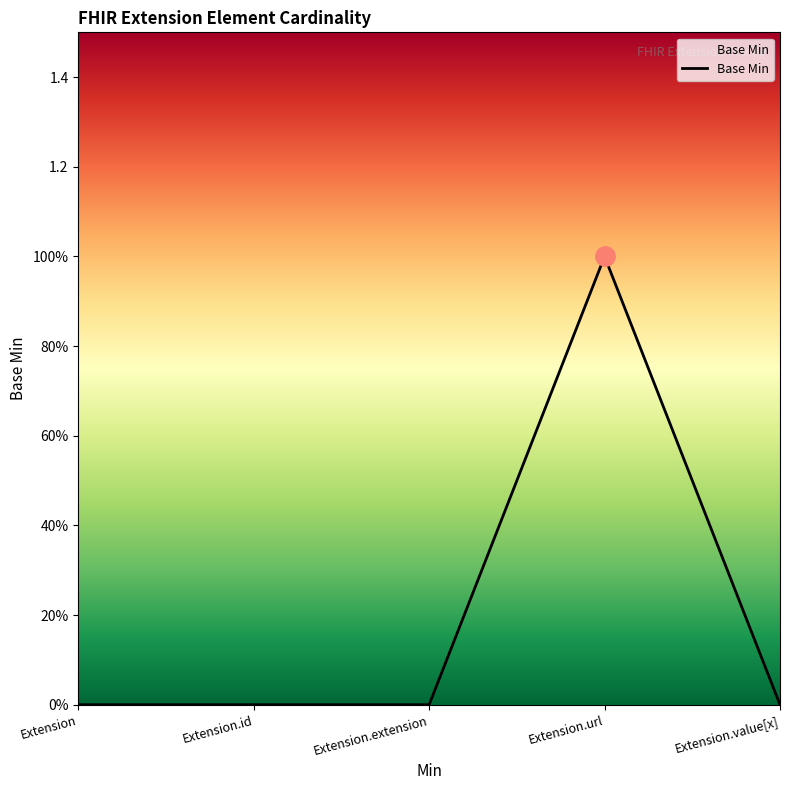

Does the chart have visible grid lines?

No